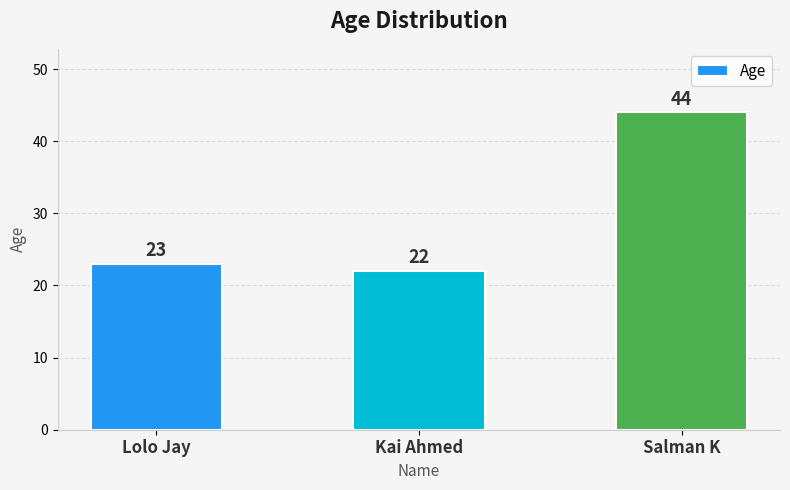

Are the bars horizontal?

No